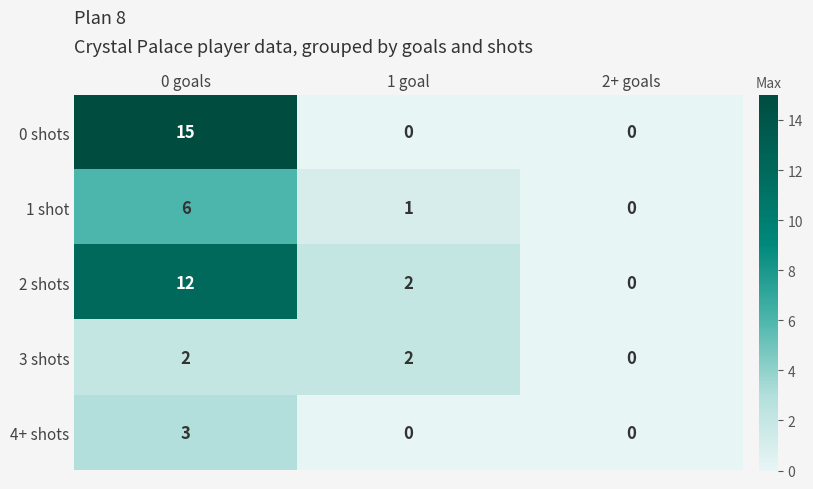

Which series has the widest spread of values?

0 shots